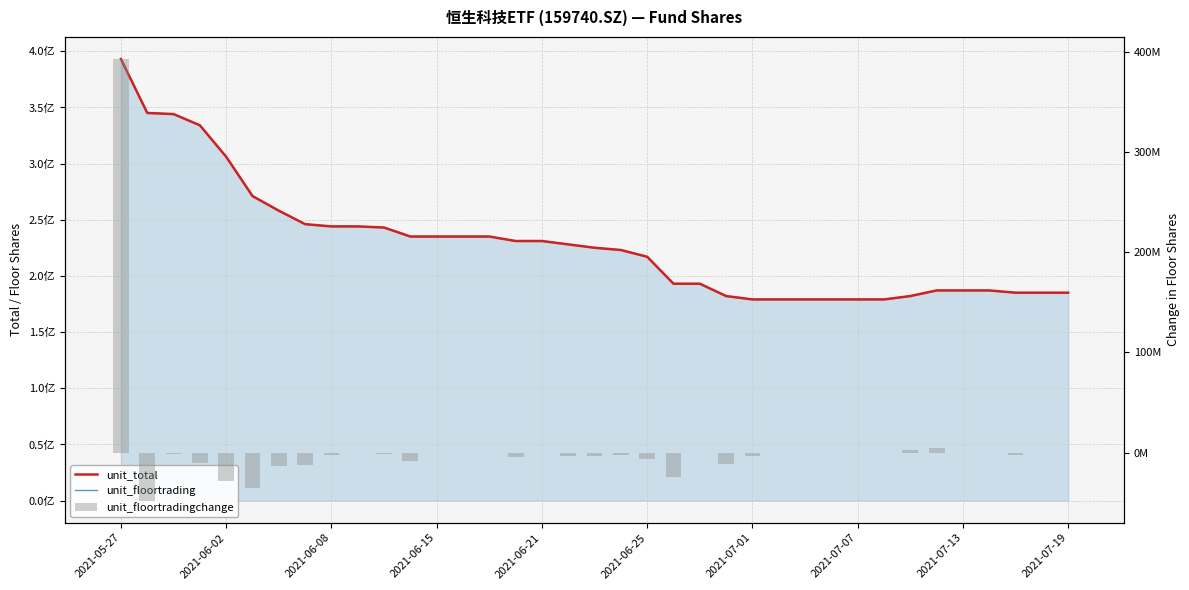

What is the difference between the second highest and second lowest values in the unit_total series?

166000000